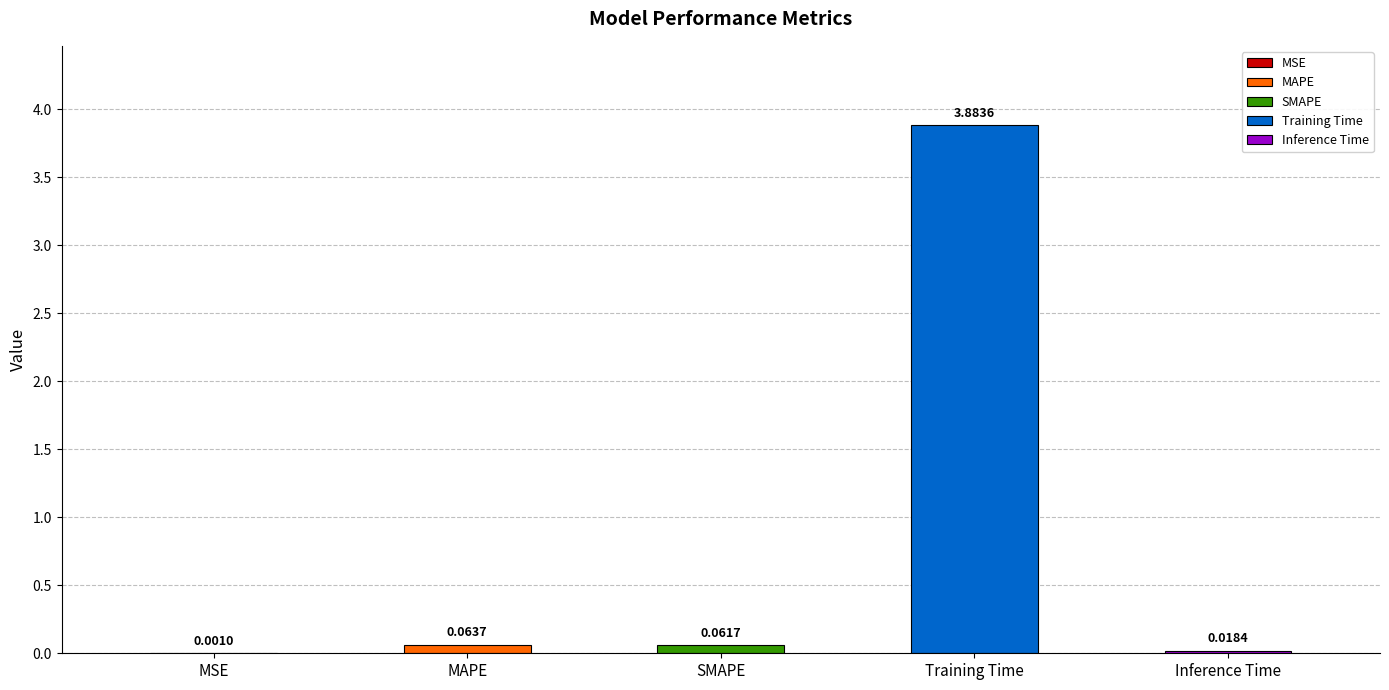

List the labels in order of value, smallest first.

MSE, Inference Time, SMAPE, MAPE, Training Time